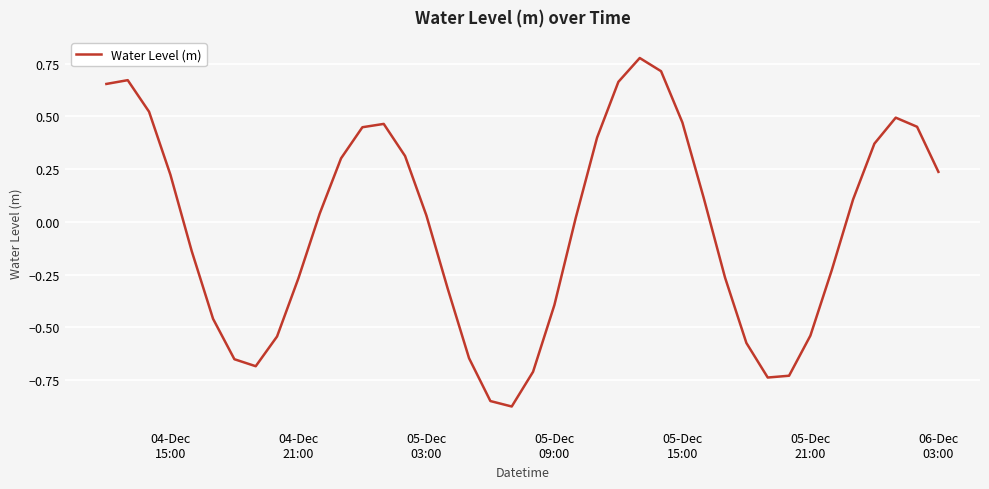

What is the difference between the maximum and minimum values?

1.7